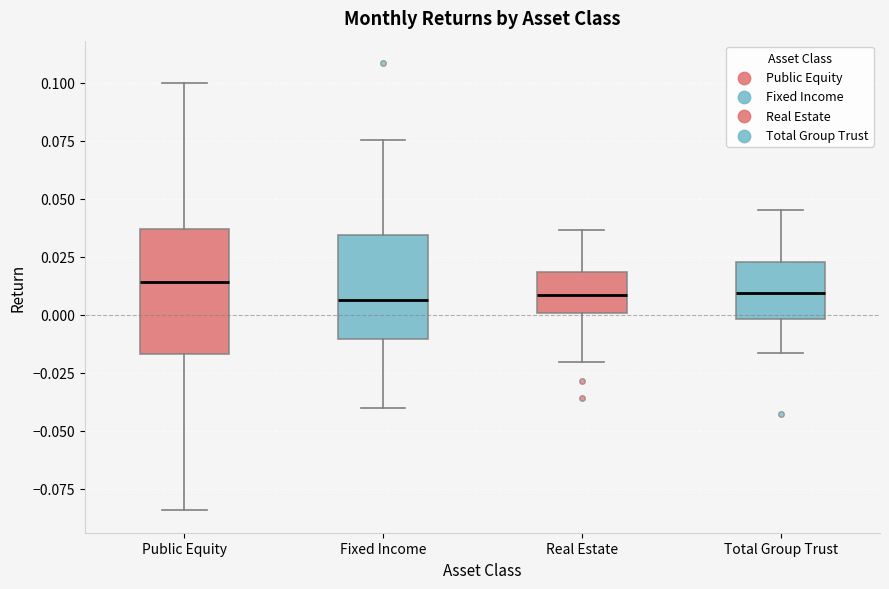

Which box is the tallest, from its lower edge to its upper edge?

Public Equity